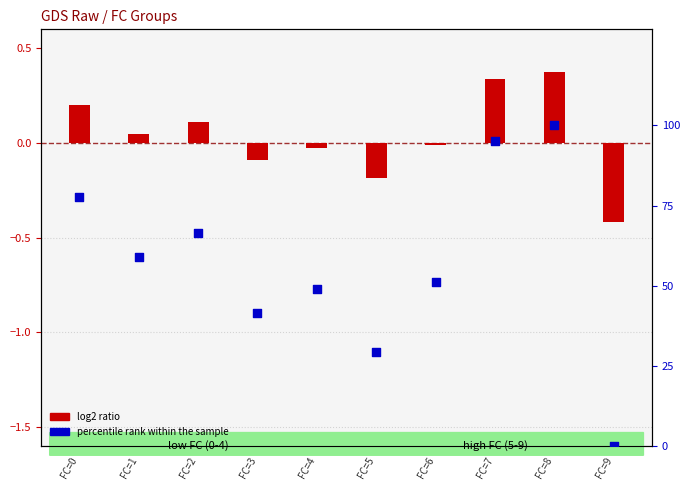

At how many categories does at least one series exceed 57?

5